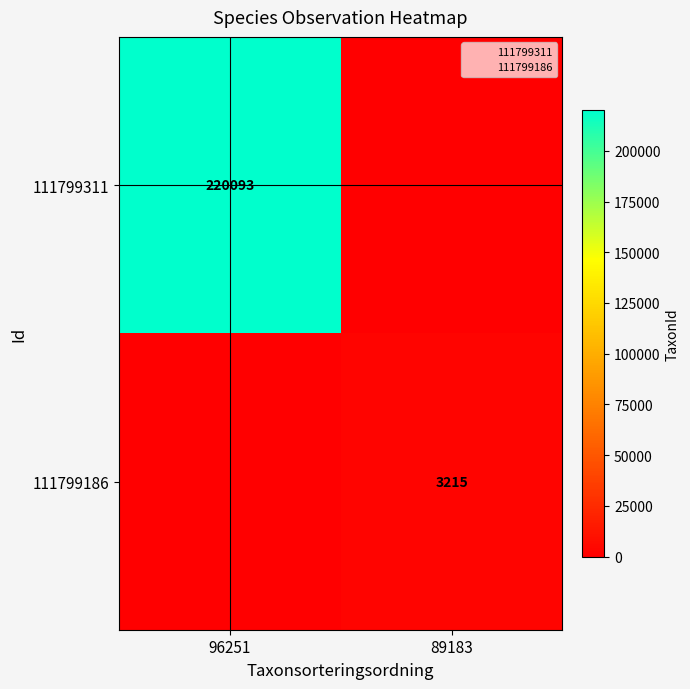

Count the number of data series in this chart.

2